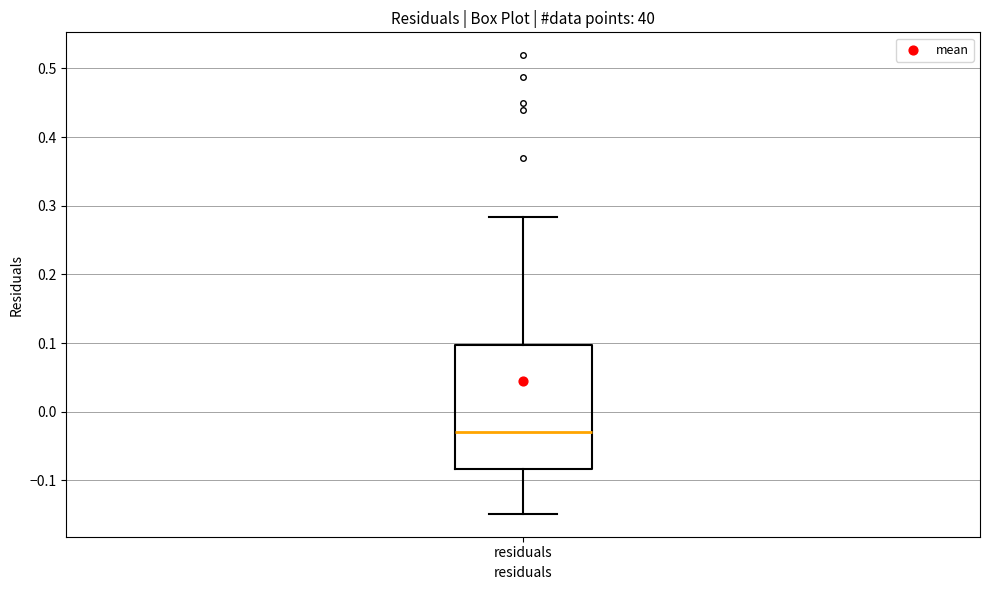

Transcribe this box plot: give where the median line is, the range the box spans, and where the two whiskers end, as read against the y-axis. The values are not printed on the chart, so give them approximately, as read against the axis.

median -0.03, box -0.08 to 0.10, whiskers -0.15 to 0.28